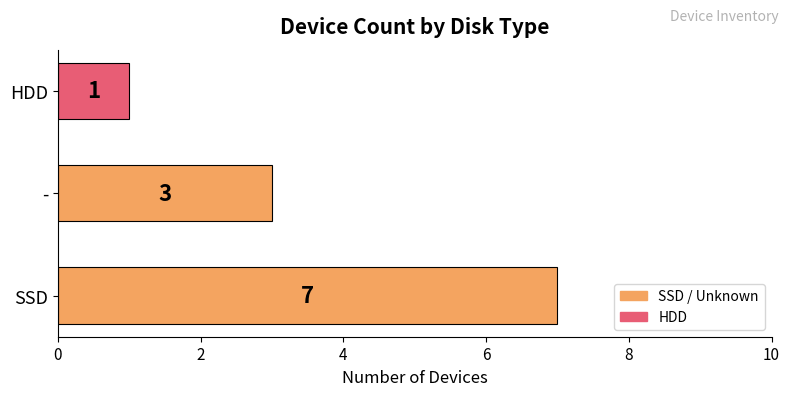

Which category has the lowest value across all series?

HDD